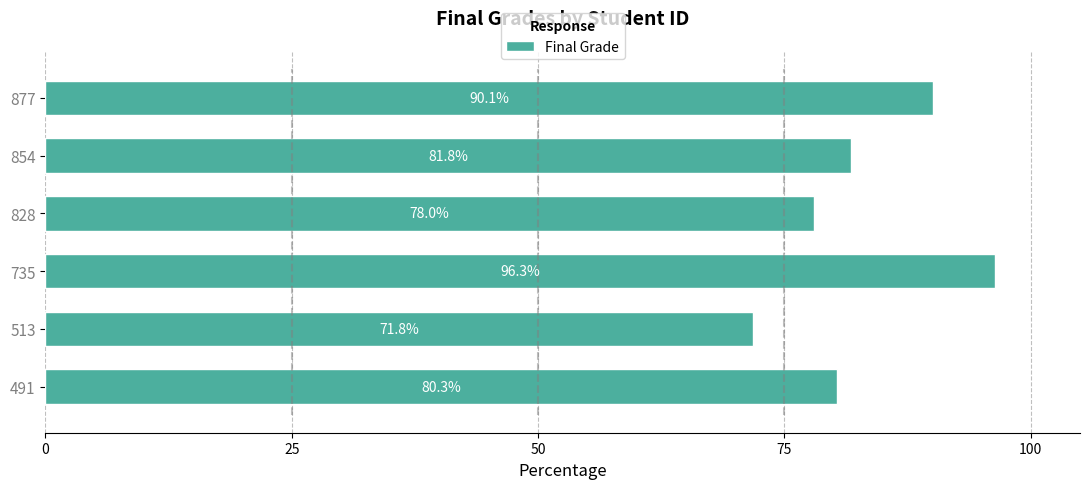

At which label is Final Grade closest to 84?

854